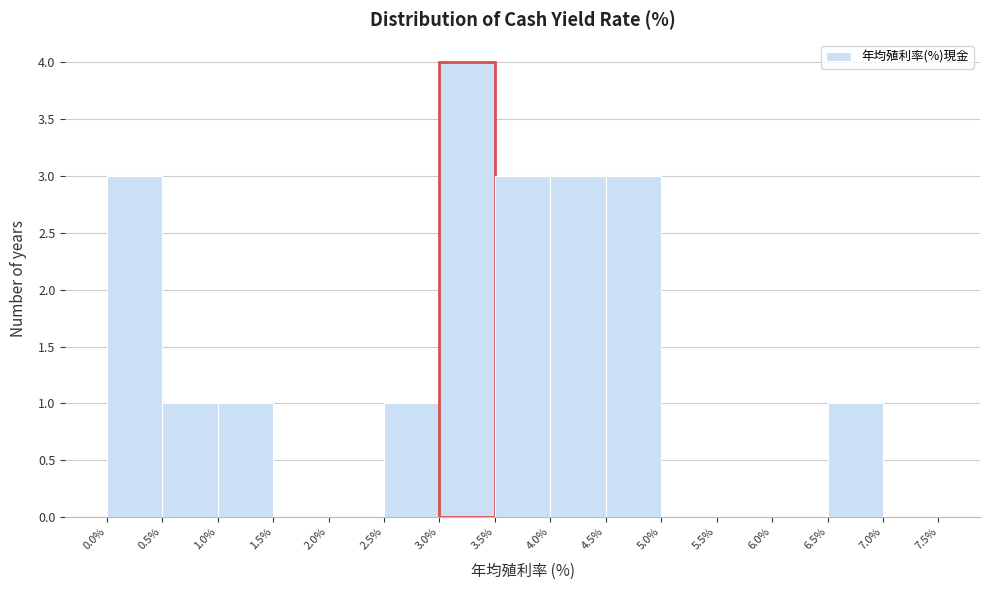

Reading left to right, transcribe this chart: for each bar, give the range it covers on the x-axis and its height. The values are not printed on the chart, so give them approximately, as read against the axis.

0.0% to 0.5%: 3
0.5% to 1.0%: 1
1.0% to 1.5%: 1
1.5% to 2.0%: 0
2.0% to 2.5%: 0
2.5% to 3.0%: 1
3.0% to 3.5%: 4
3.5% to 4.0%: 3
4.0% to 4.5%: 3
4.5% to 5.0%: 3
5.0% to 5.5%: 0
5.5% to 6.0%: 0
6.0% to 6.5%: 0
6.5% to 7.0%: 1
7.0% to 7.5%: 0